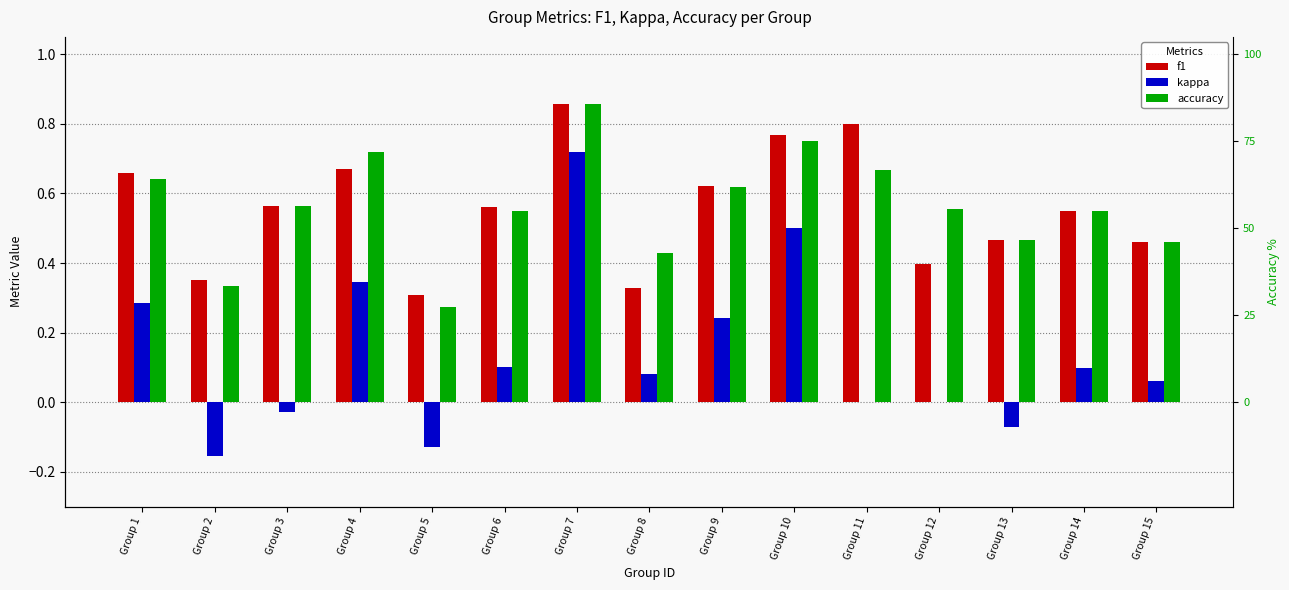

What is the approximate value of accuracy at Group 2?

0.3